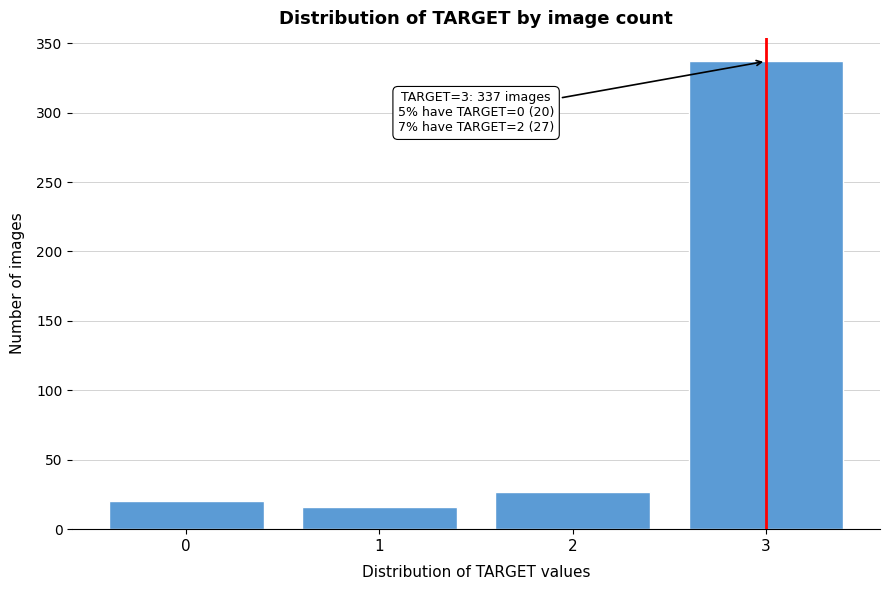

Reading left to right, list all the values displayed in this chart.

0=20	1=16	2=27	3=337